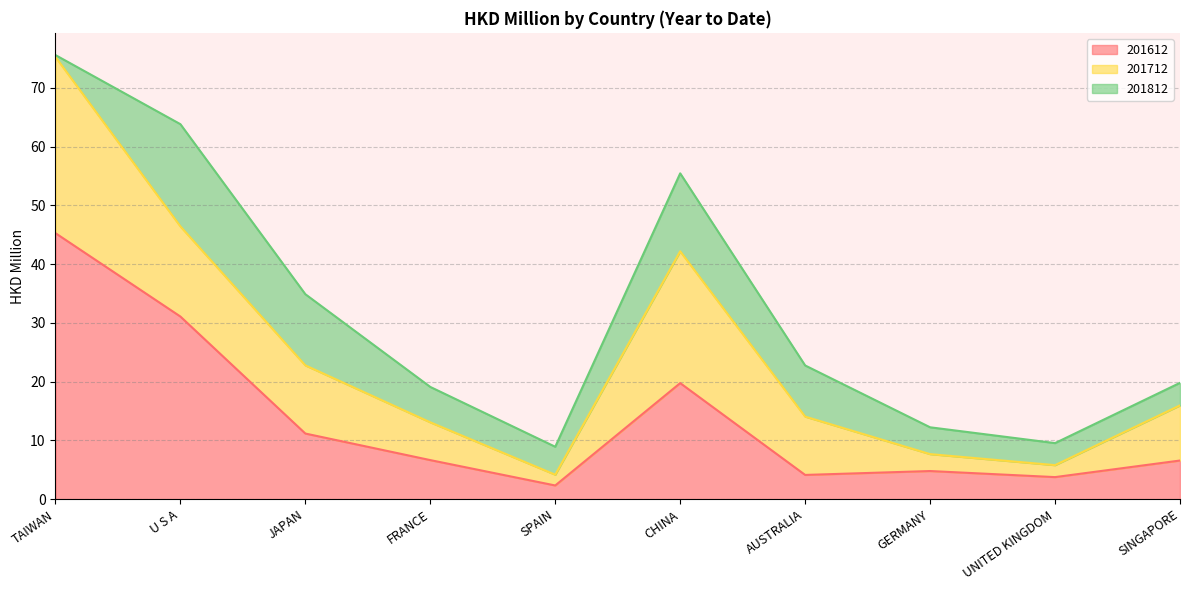

What are all the series names shown in the legend?

201612, 201712, 201812